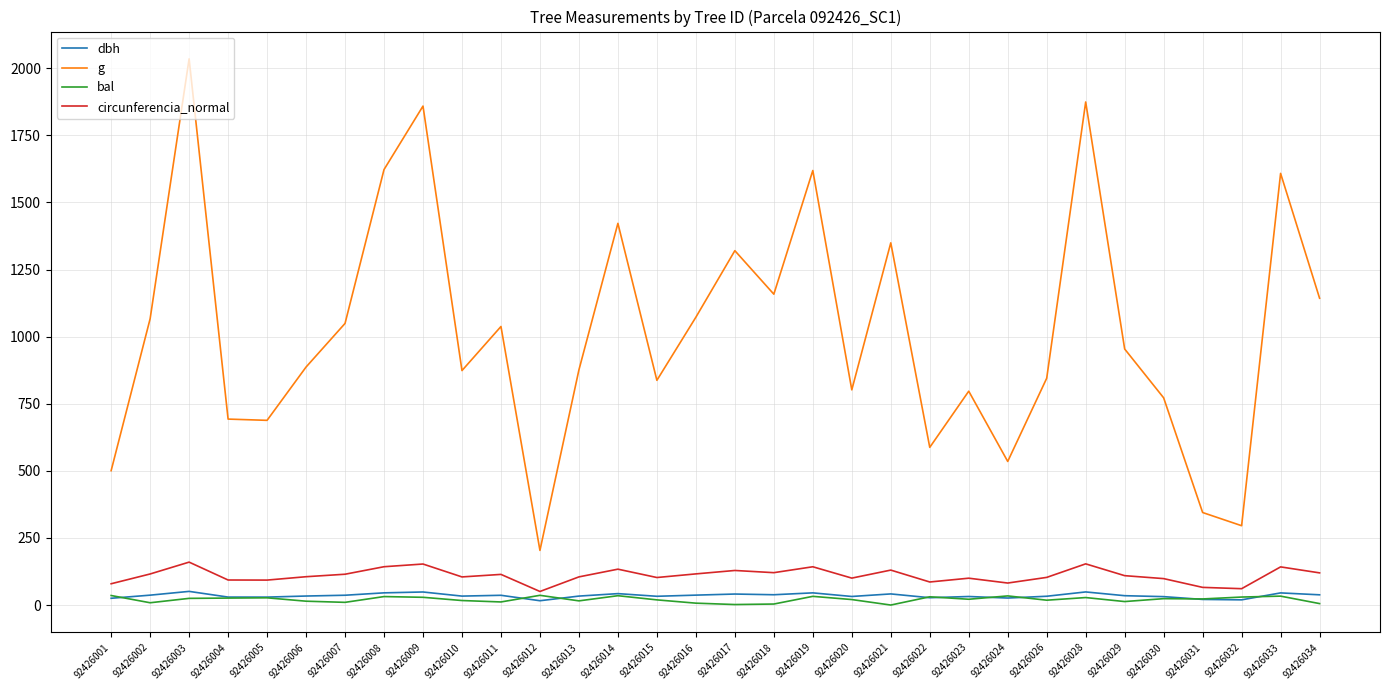

Which series has the largest range (max minus min)?

g